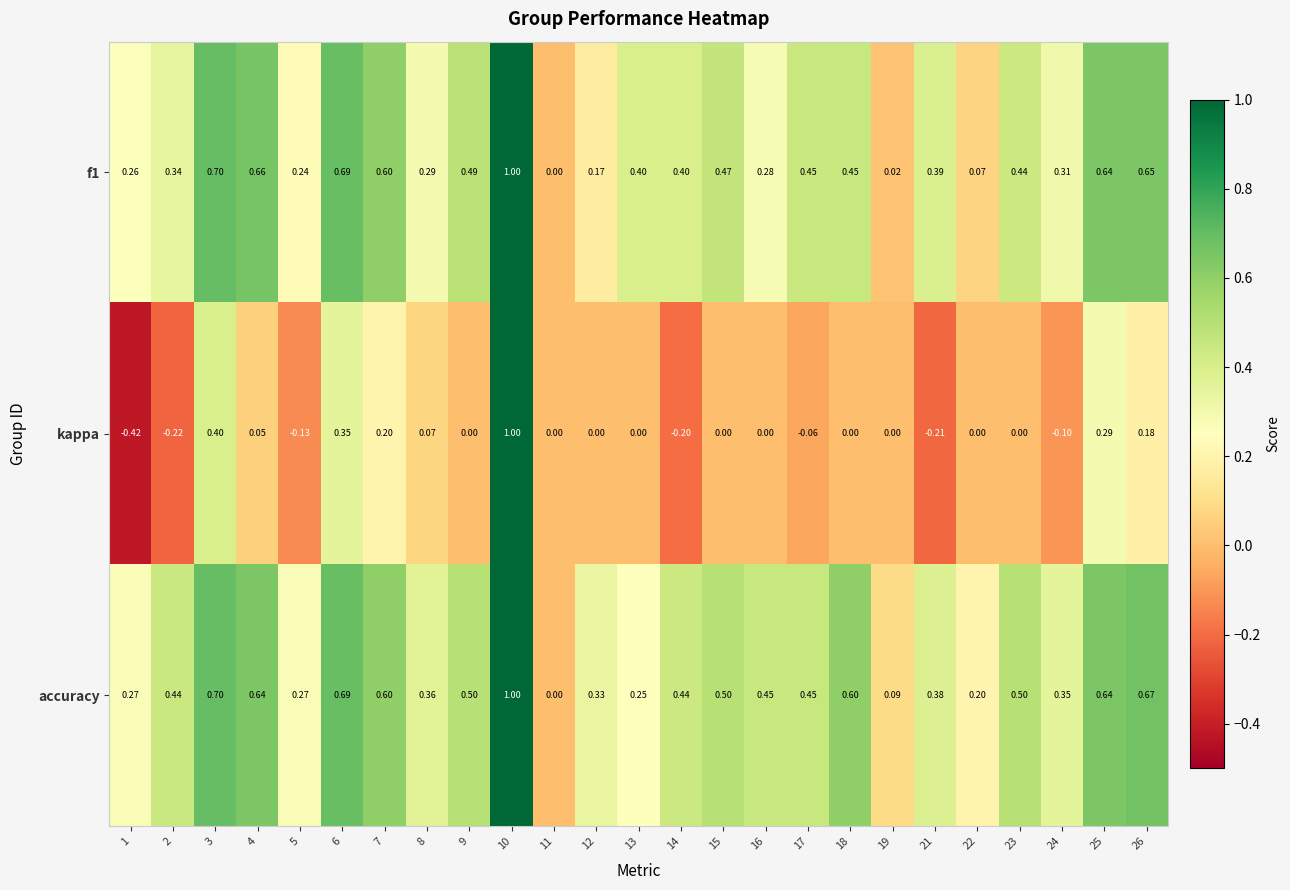

Is the value of f1 at 13 greater than the value of kappa at 13?

Yes